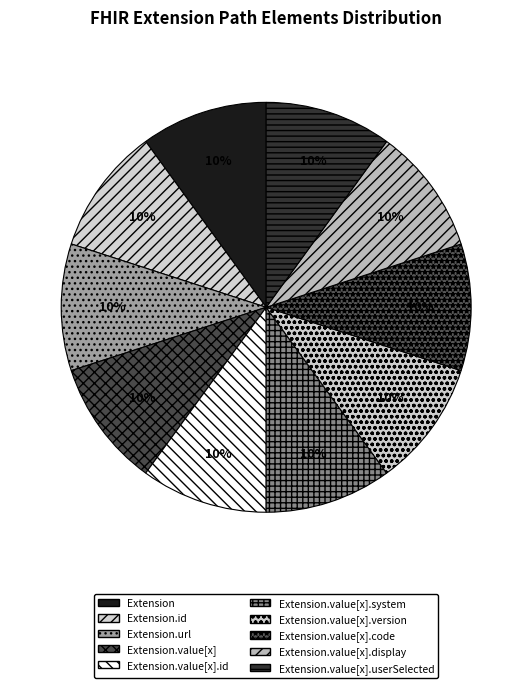

To the nearest percent, what is the difference between the largest and smallest slice percentages?

0%